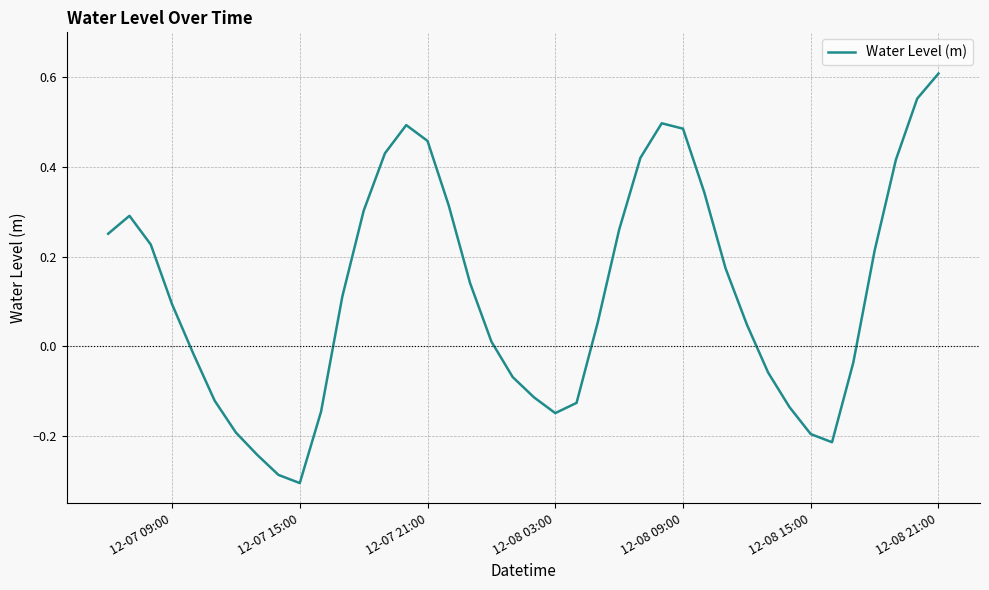

What is the difference between the maximum and minimum values?

0.9